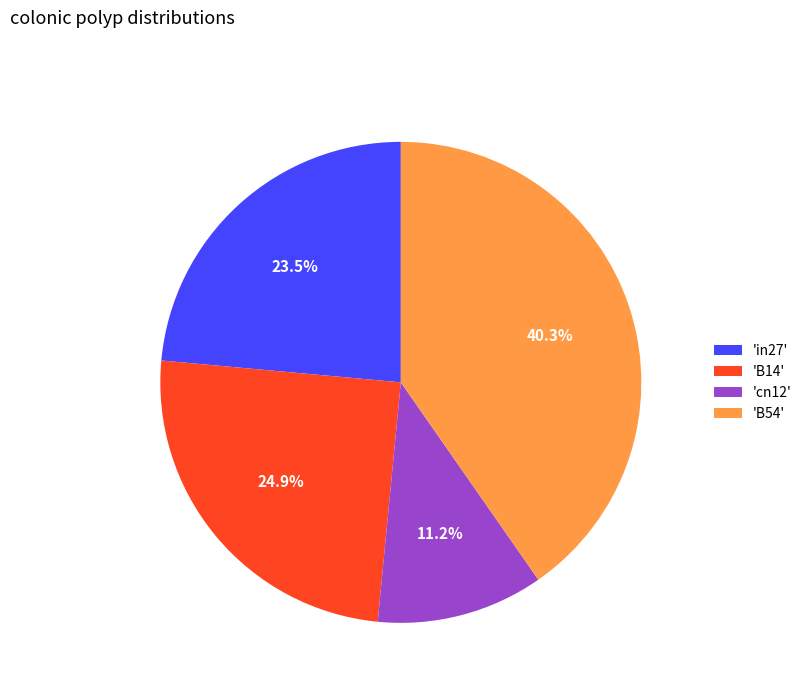

Rank the categories by value from lowest to highest.

'cn12', 'in27', 'B14', 'B54'